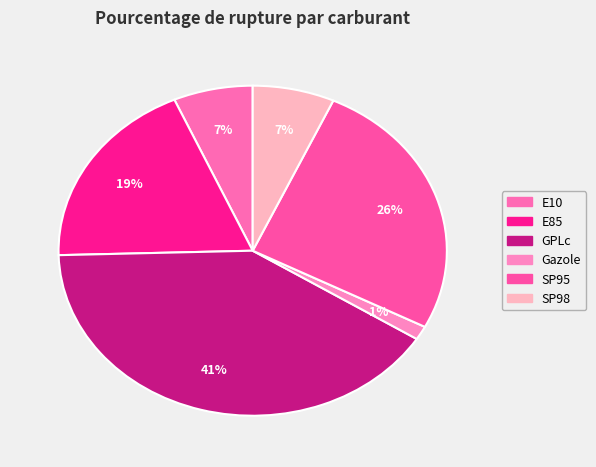

To the nearest percent, what is the average slice percentage?

17%